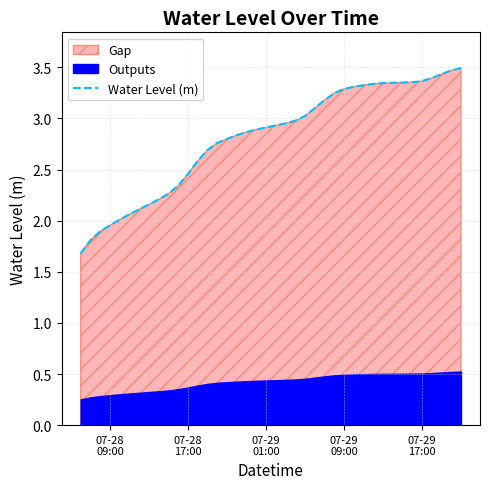

Reading right to left, what are all the values shown in this chart?

3.5	3.5	3.4	3.4	3.4	3.4	3.4	3.3	3.3	3.3	3.3	3.3	3.3	3.2	3.2	3.1	3.0	3.0	3.0	2.9	2.9	2.9	2.9	2.8	2.8	2.8	2.7	2.6	2.5	2.3	2.3	2.2	2.2	2.1	2.1	2.0	2.0	1.9	1.8	1.7